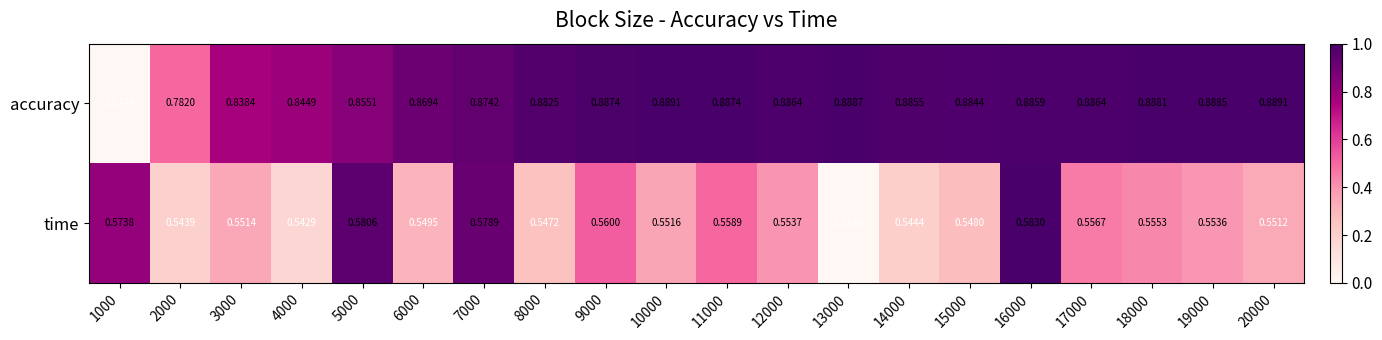

List the series in order of their peak value, highest first.

accuracy, time